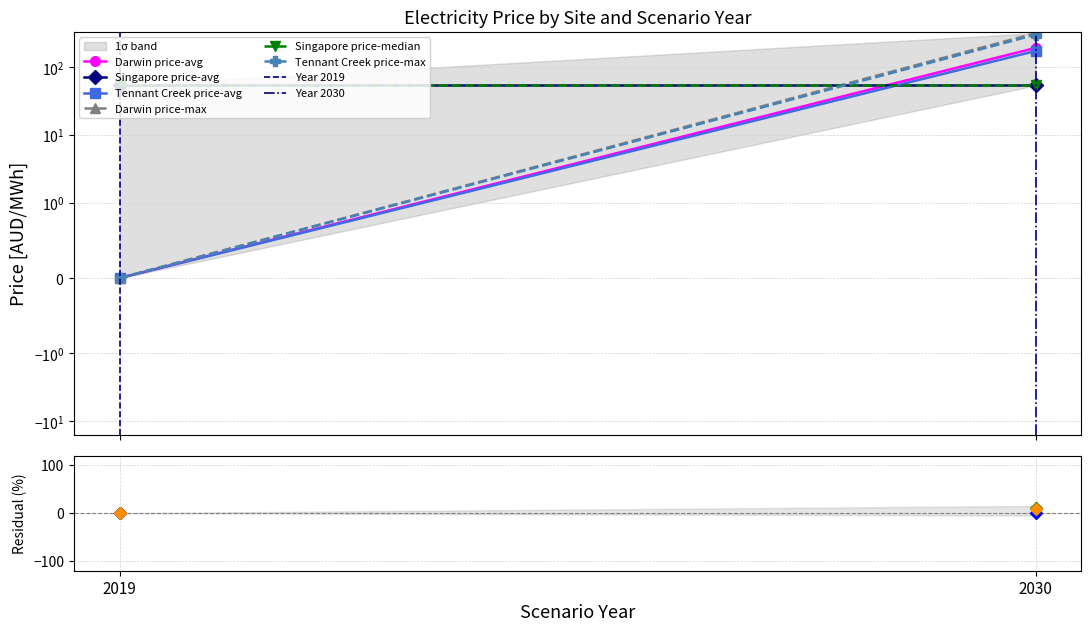

Between 2019 and 2030, which series saw the biggest shift?

Darwin price-max